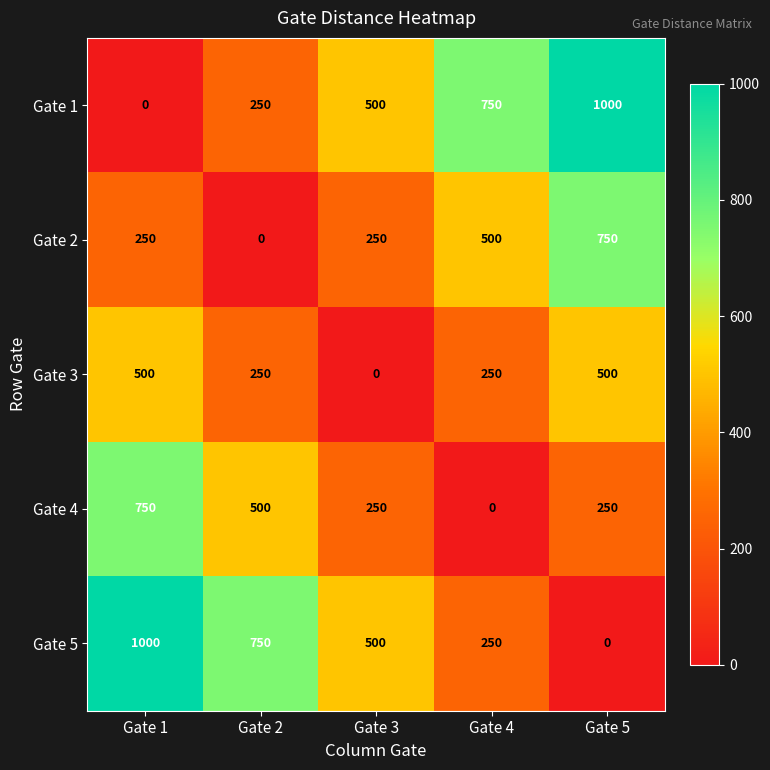

Count the Gate 1 values in the range 250 to 750.

3